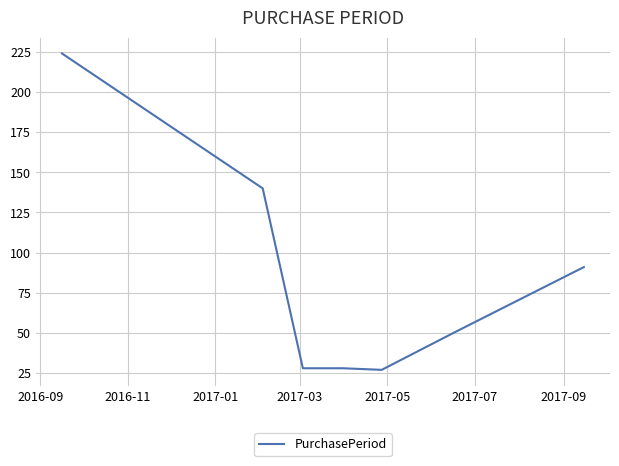

What is the minimum value shown in the chart?

27